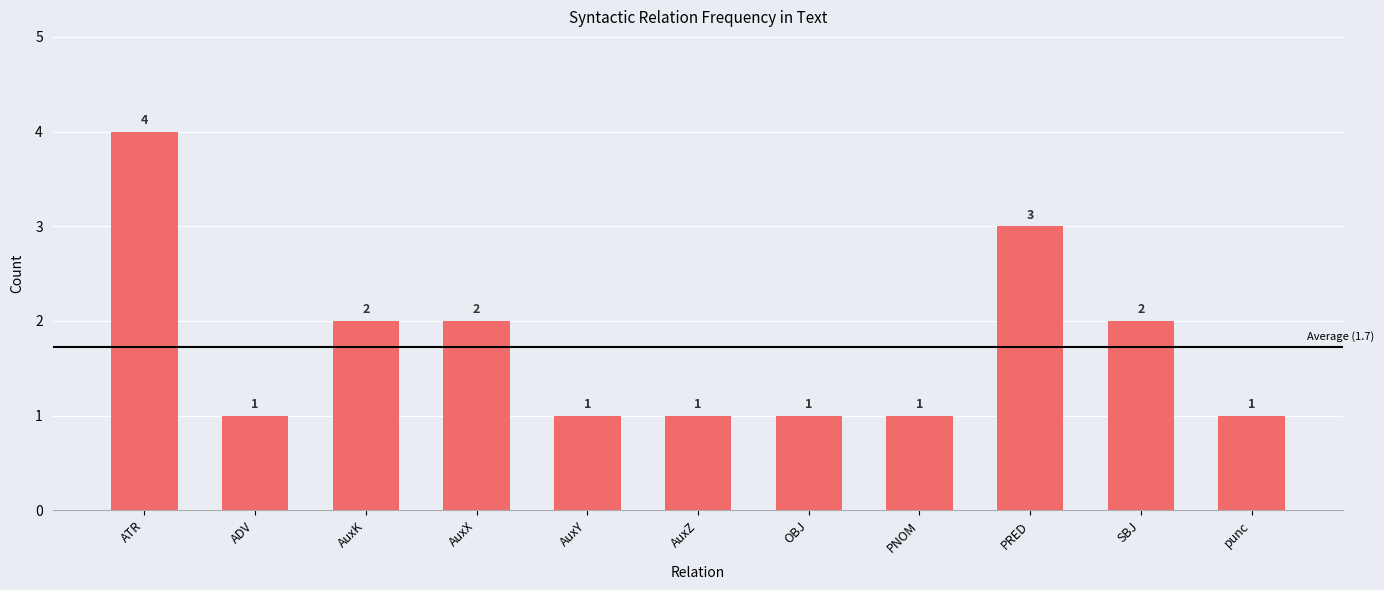

Reading left to right, what are all the values shown in this chart?

ATR=4	ADV=1	AuxK=2	AuxX=2	AuxY=1	AuxZ=1	OBJ=1	PNOM=1	PRED=3	SBJ=2	punc=1